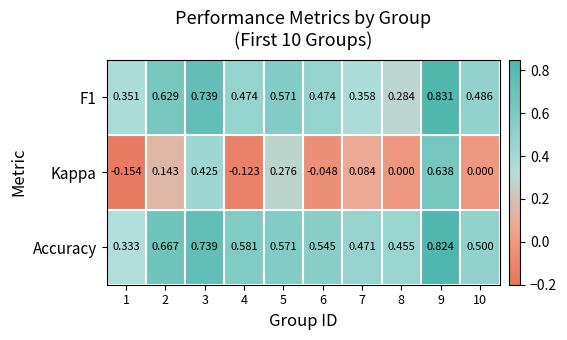

Which series changed the most between 6 and 7?

Kappa